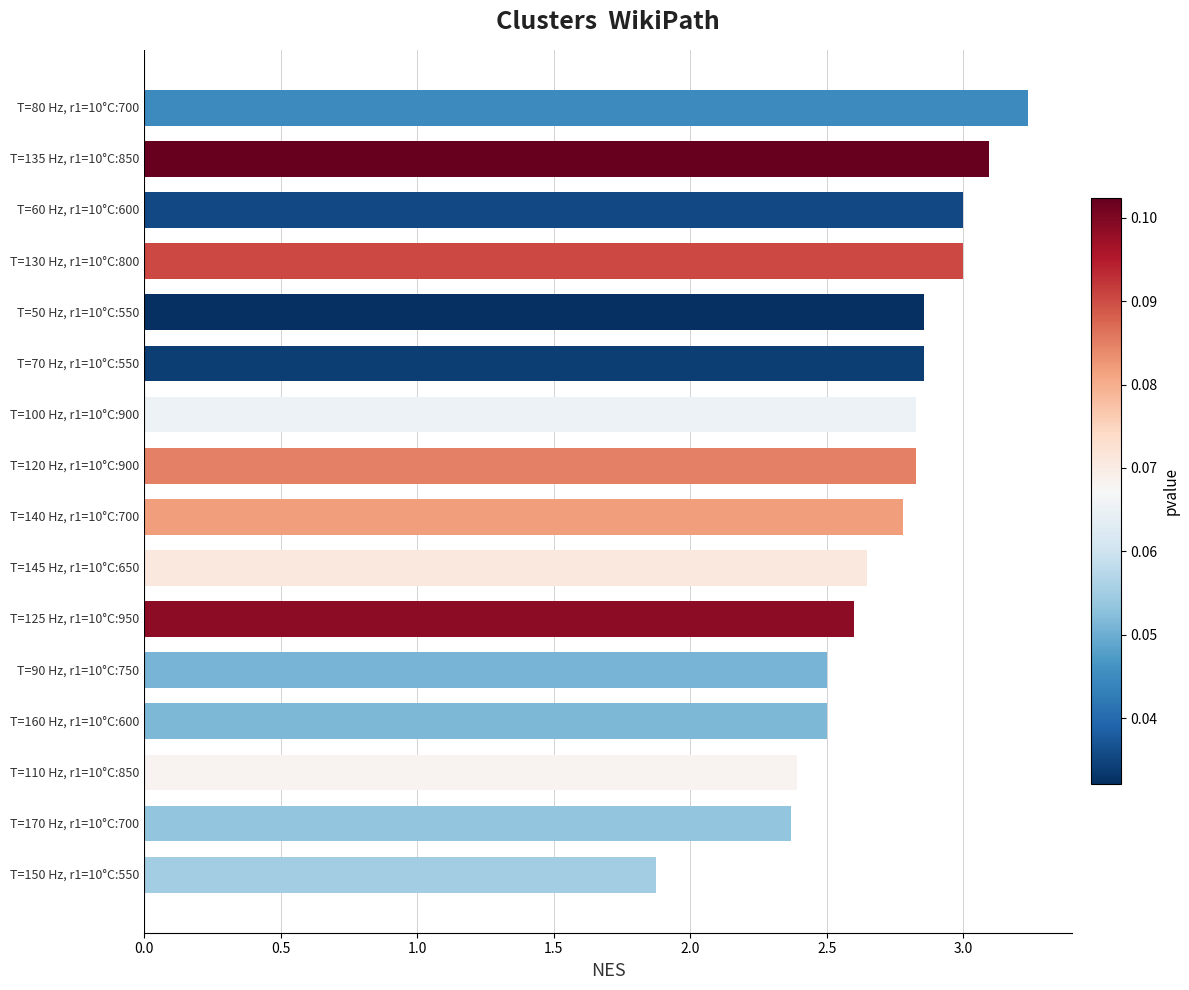

The chart shows a value of 1.5 at T=145 Hz, r1=10°C:650. True or false?

False